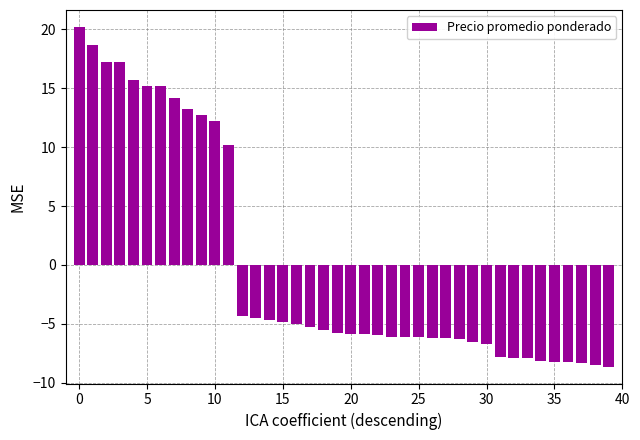

What is the maximum value shown in the chart?

20.2